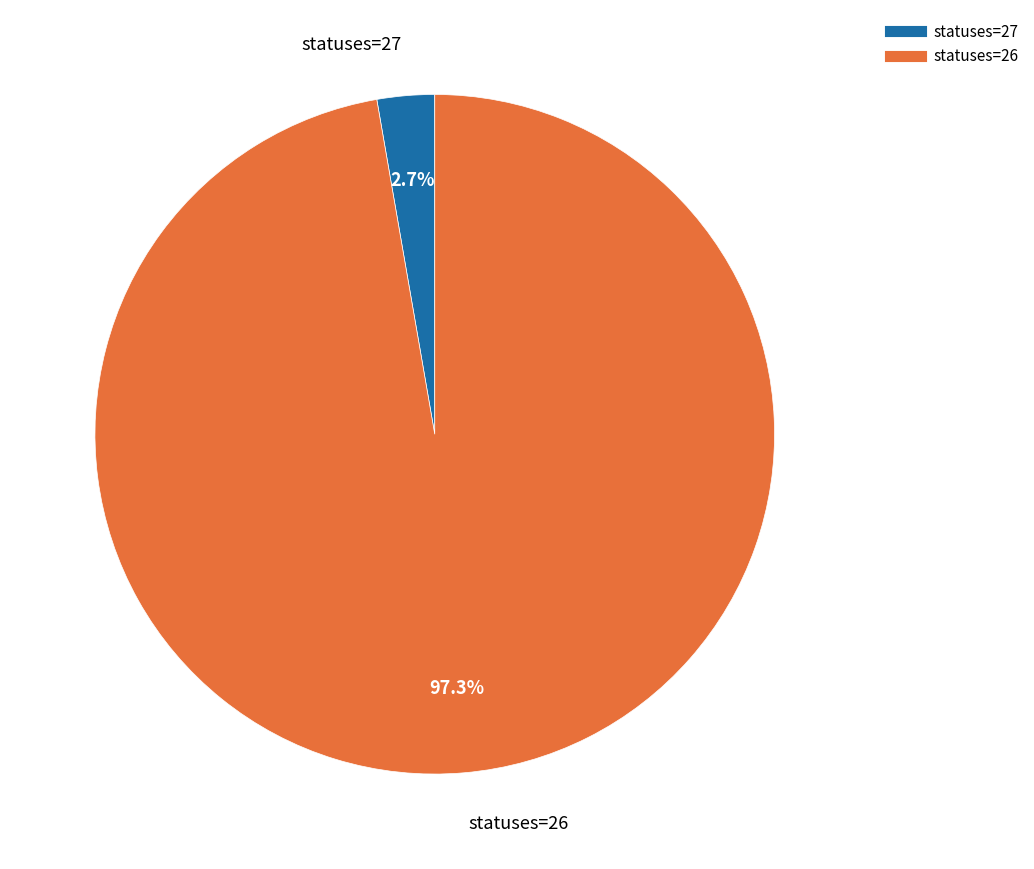

Is there any slice that represents more than half of the pie?

Yes